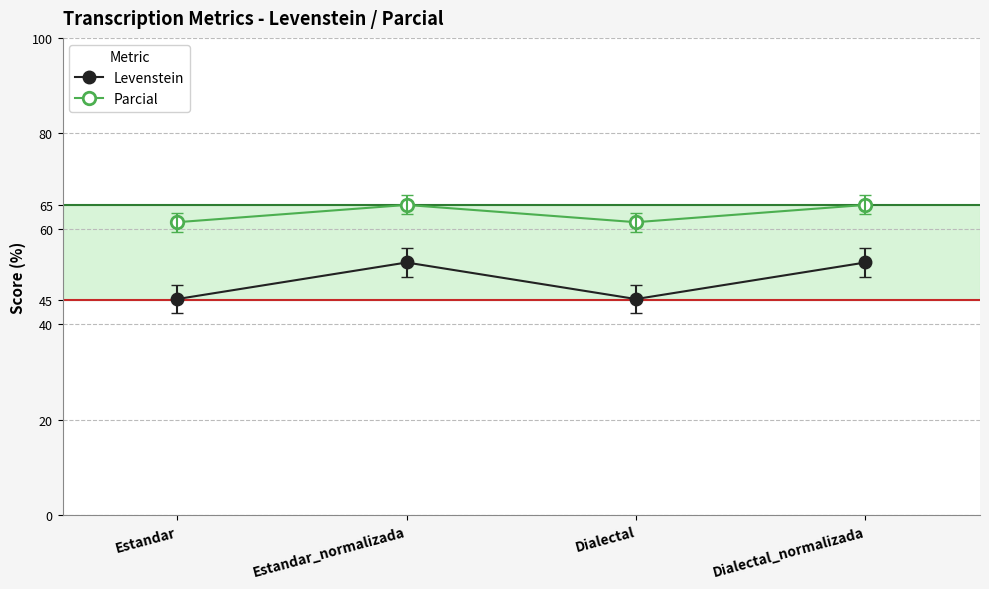

True or false: Parcial and Levenstein intersect in this chart.

False